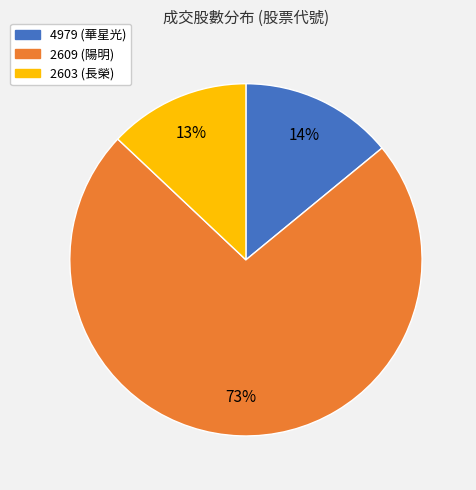

Do 2609 and 2603 together represent more than half of the pie?

Yes